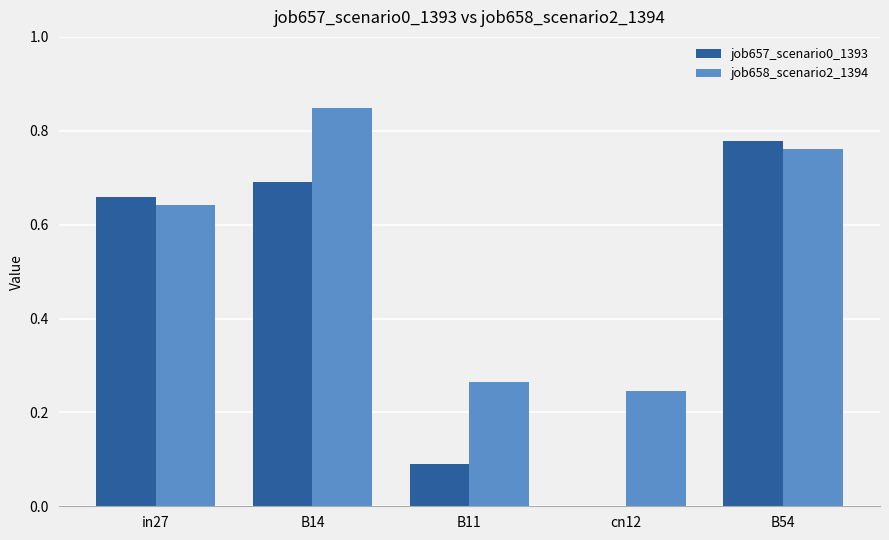

True or false: job658_scenario2_1394 has a value of 0.4 at B11.

False